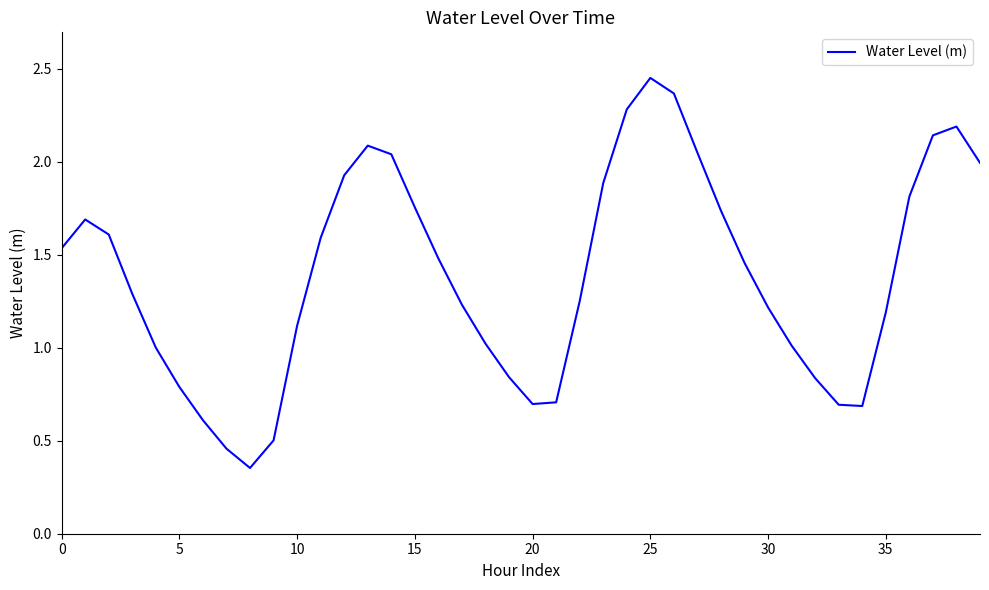

Is this an area chart (filled region under the line)?

No